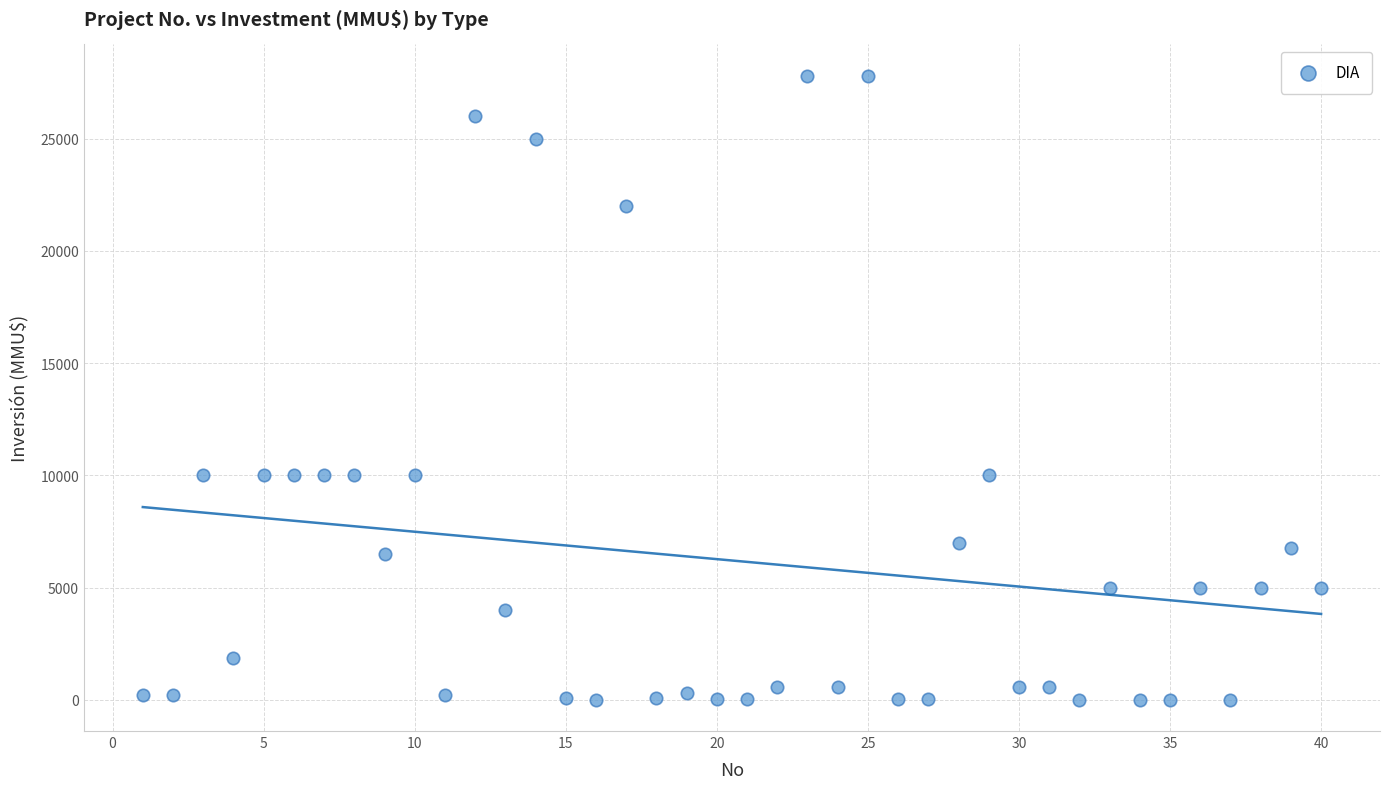

What is the range of Y values (max minus min)?

27800